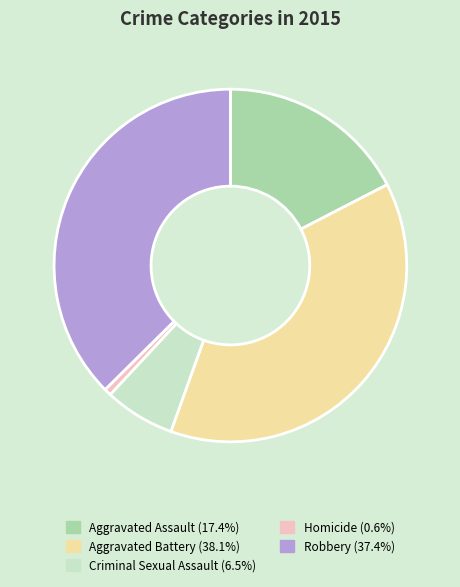

Rank the categories by value from lowest to highest.

Homicide, Criminal Sexual Assault, Aggravated Assault, Robbery, Aggravated Battery